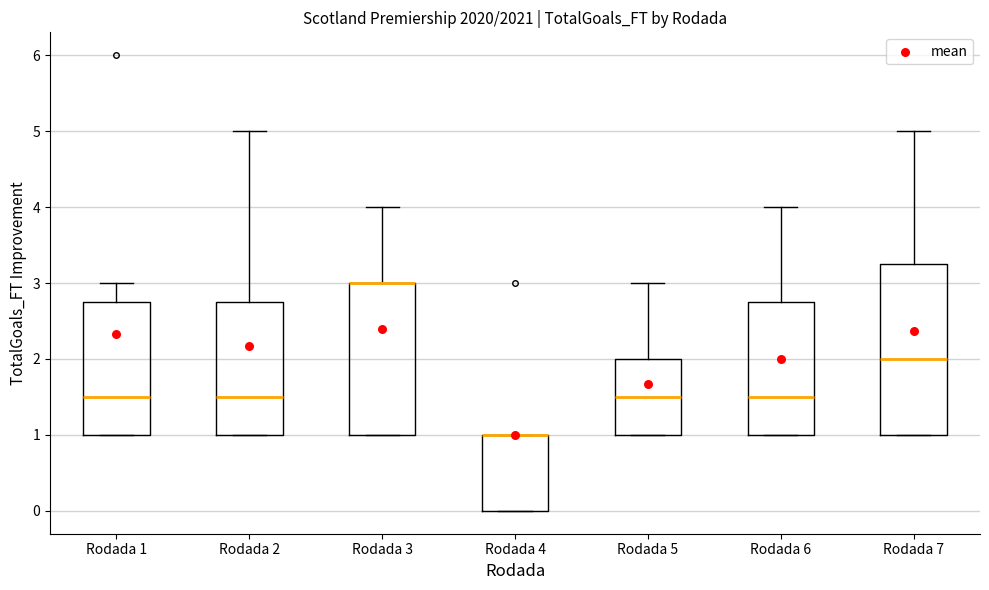

Reading left to right, read every box against the y-axis: the position of its median line, the range the box covers, and the ends of its whiskers. The values are not printed on the chart, so give them approximately, as read against the axis.

Rodada 1: median 1.5, box 1.0 to 2.8, whiskers 1.0 to 3.0
Rodada 2: median 1.5, box 1.0 to 2.8, whiskers 1.0 to 5.0
Rodada 3: median 3.0 (drawn on the box's upper edge), box 1.0 to 3.0, whiskers 1.0 to 4.0
Rodada 4: median 1.0 (drawn on the box's upper edge), box 0.0 to 1.0, whiskers 0.0 to 1.0
Rodada 5: median 1.5, box 1.0 to 2.0, whiskers 1.0 to 3.0
Rodada 6: median 1.5, box 1.0 to 2.8, whiskers 1.0 to 4.0
Rodada 7: median 2.0, box 1.0 to 3.3, whiskers 1.0 to 5.0